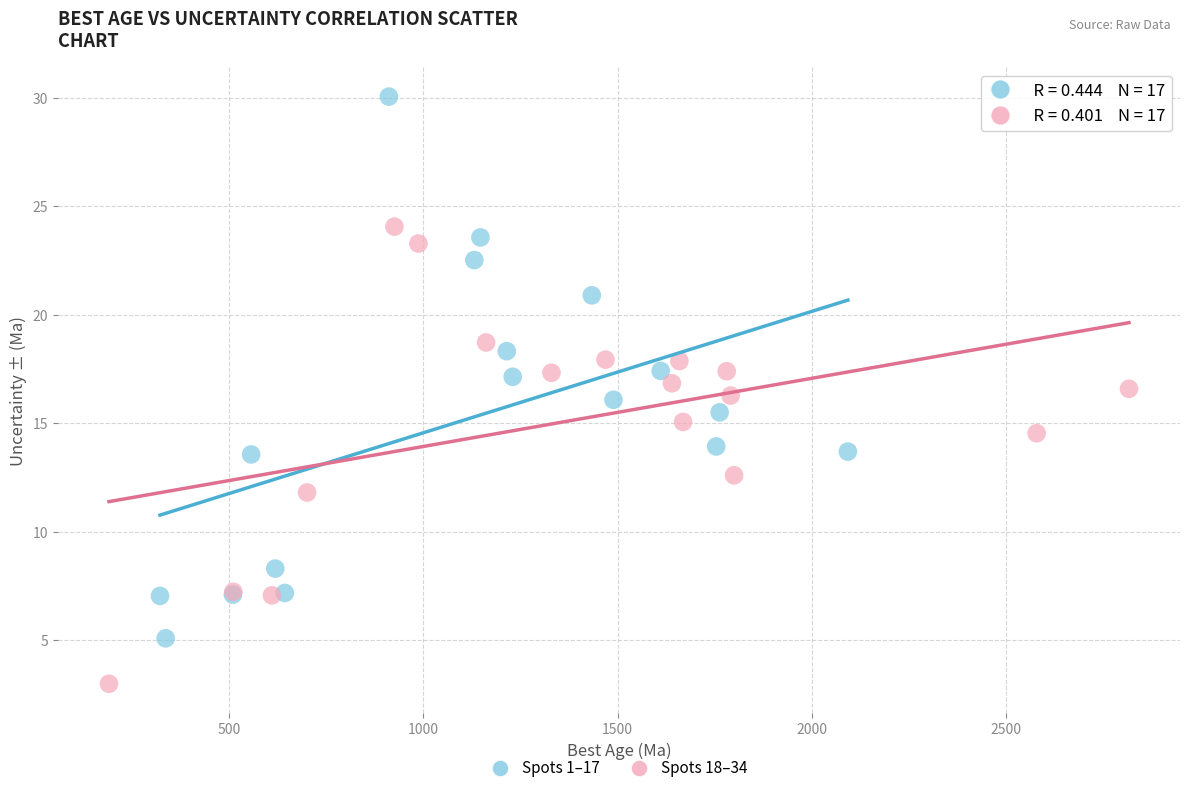

Which series has the widest spread of Y values?

Spots 1–17